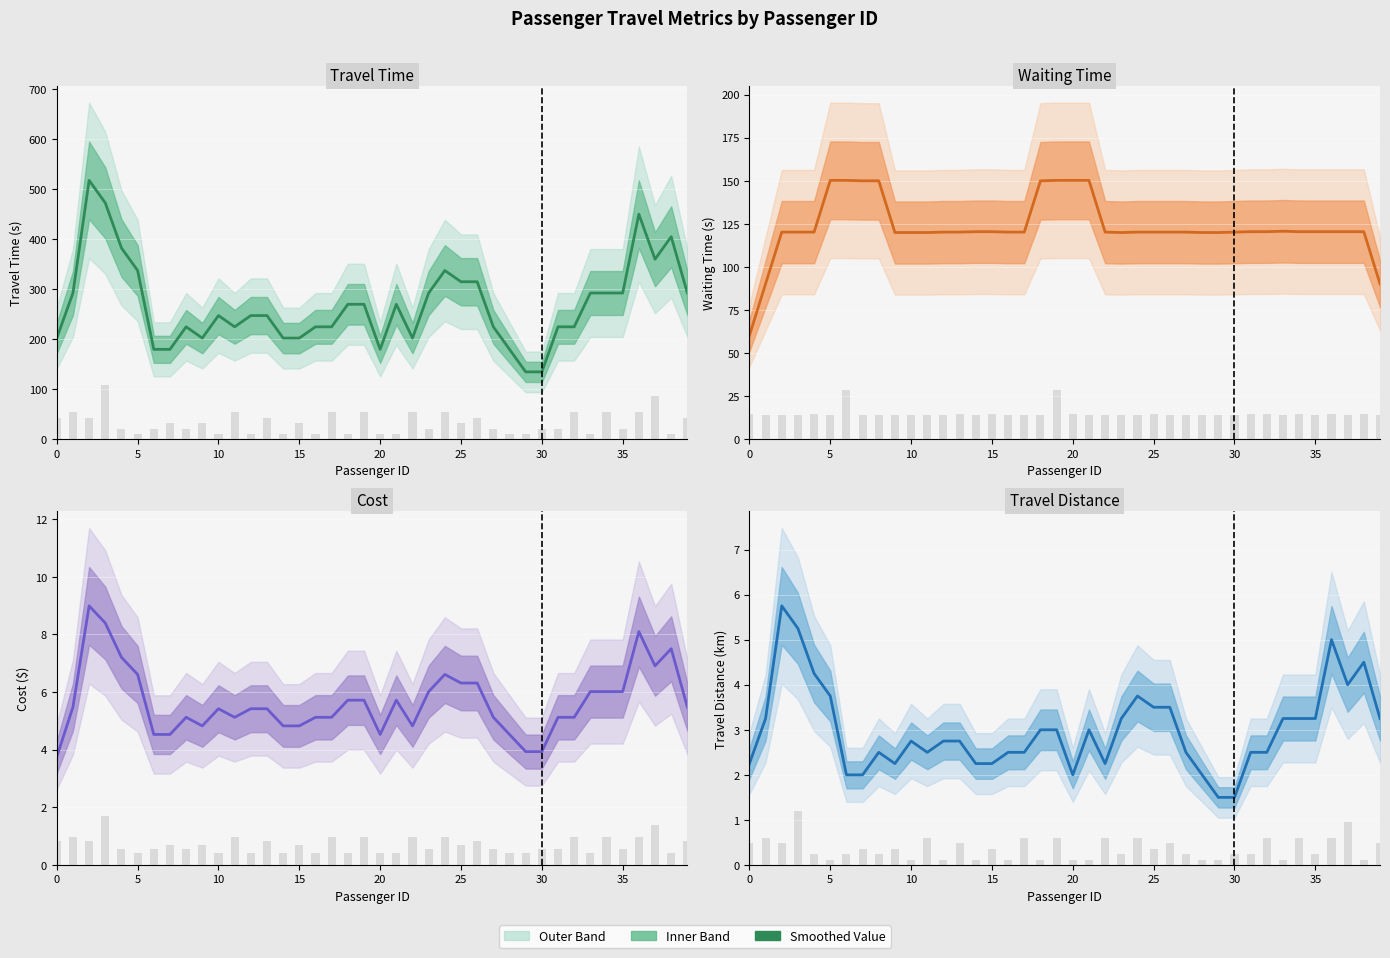

Which series has the widest spread of values?

TravelTime